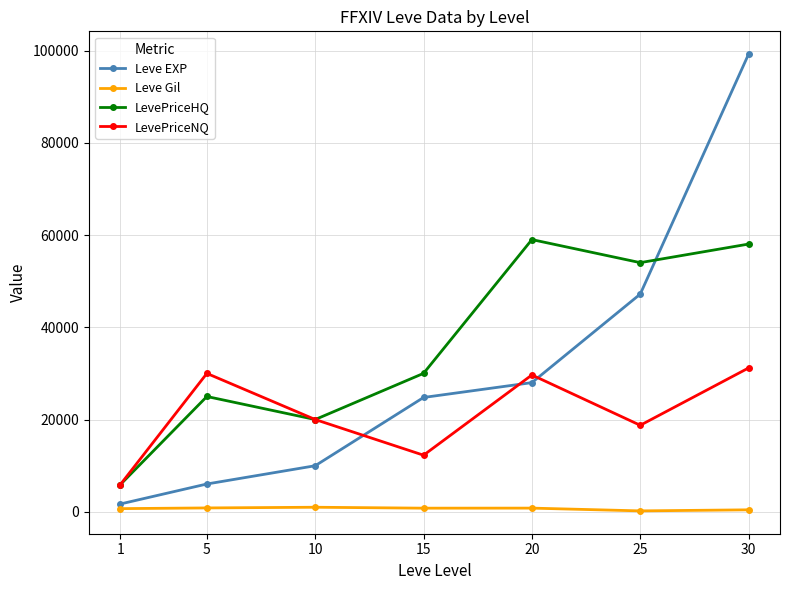

Which series has the largest total across all categories?

LevePriceHQ